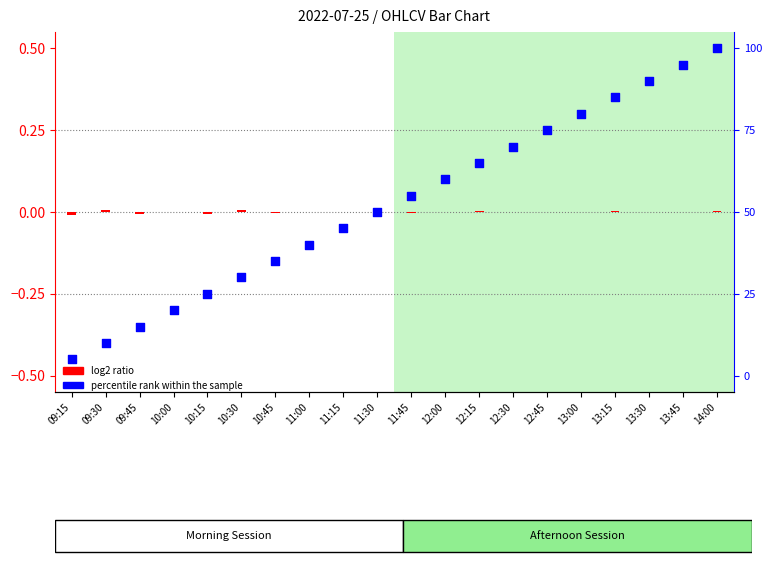

Which series reaches the maximum Y coordinate?

percentile rank within the sample